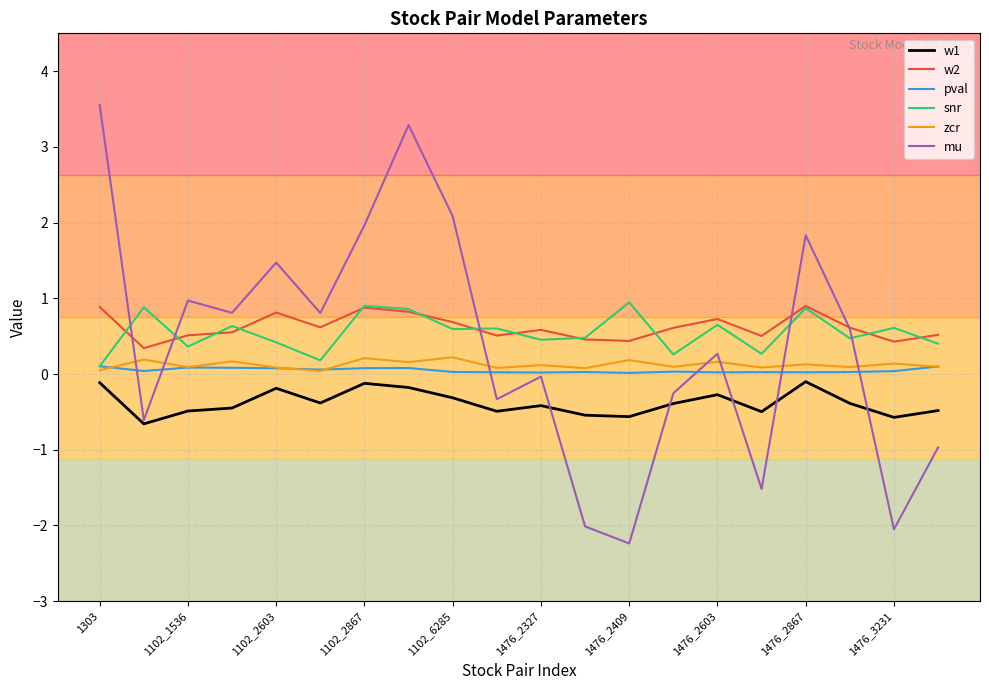

Which series has the largest range (max minus min)?

mu